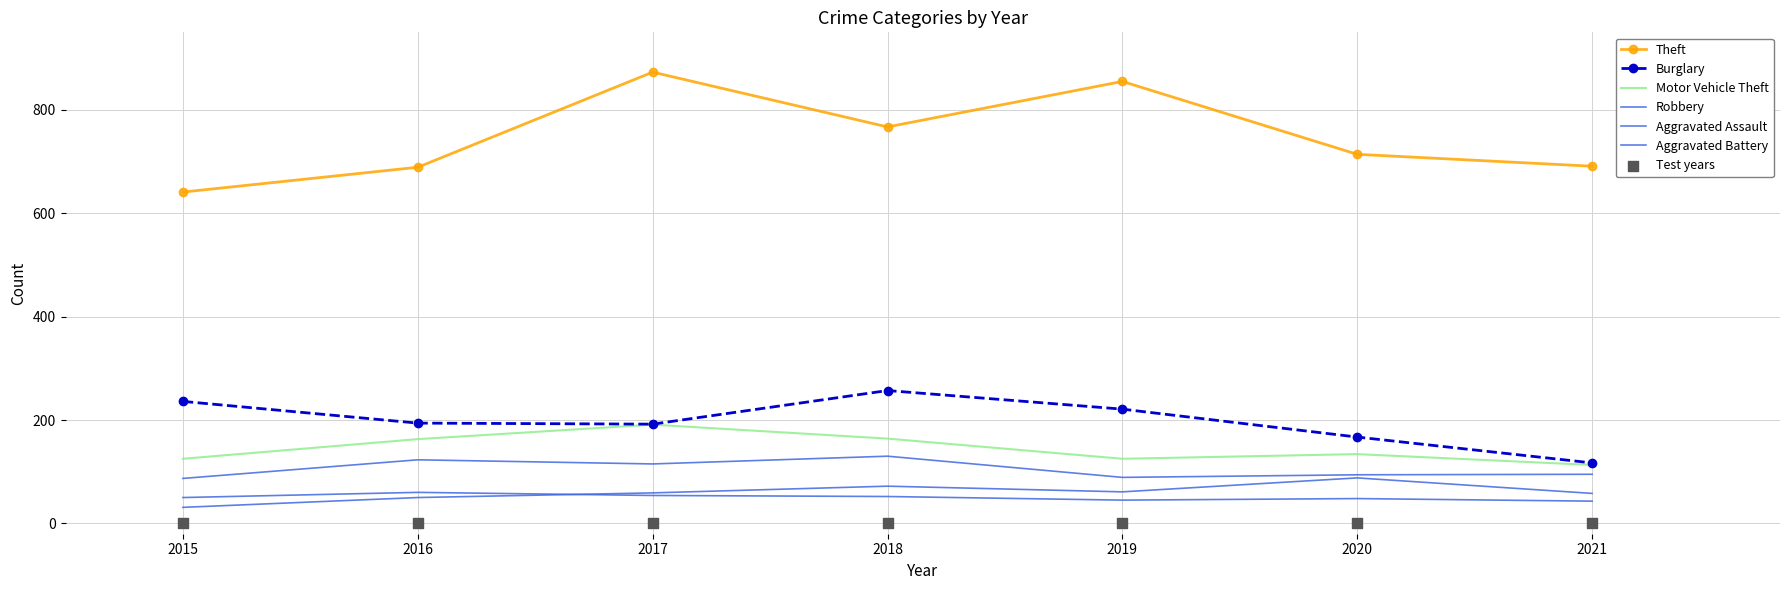

At which category is the sum across all series the highest?

2017